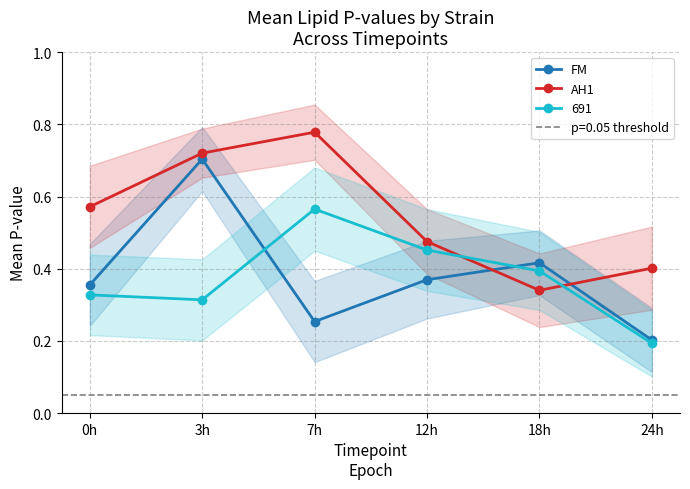

True or false: AH1 and FM intersect in this chart.

True